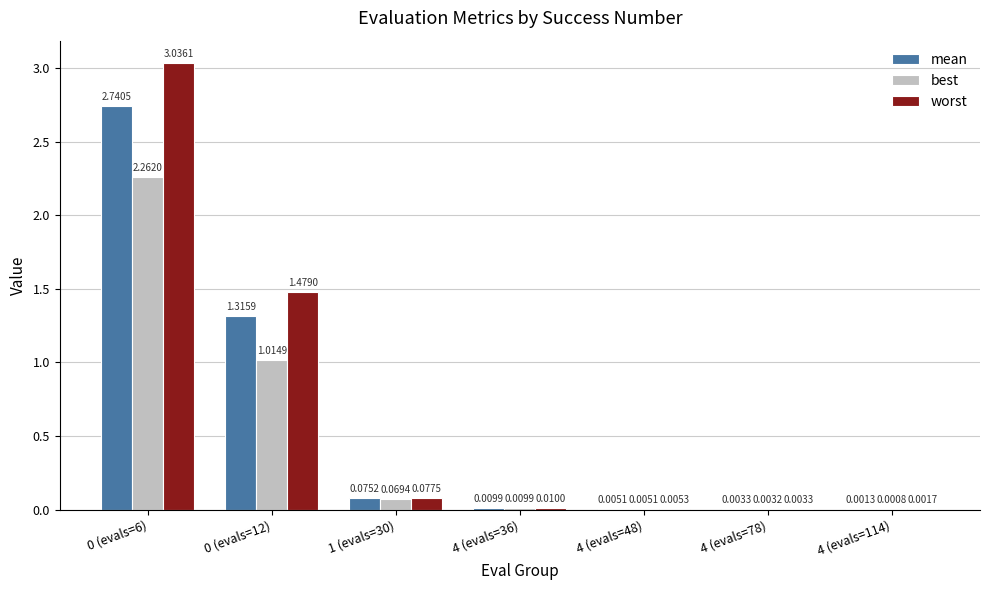

Are the bars horizontal?

No